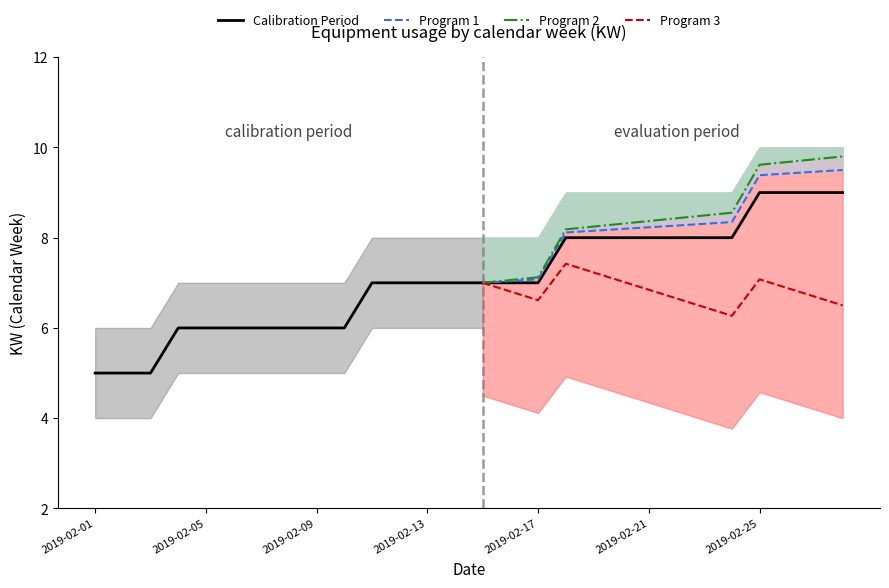

True or false: Calibration Upper and Calibration Lower intersect in this chart.

False